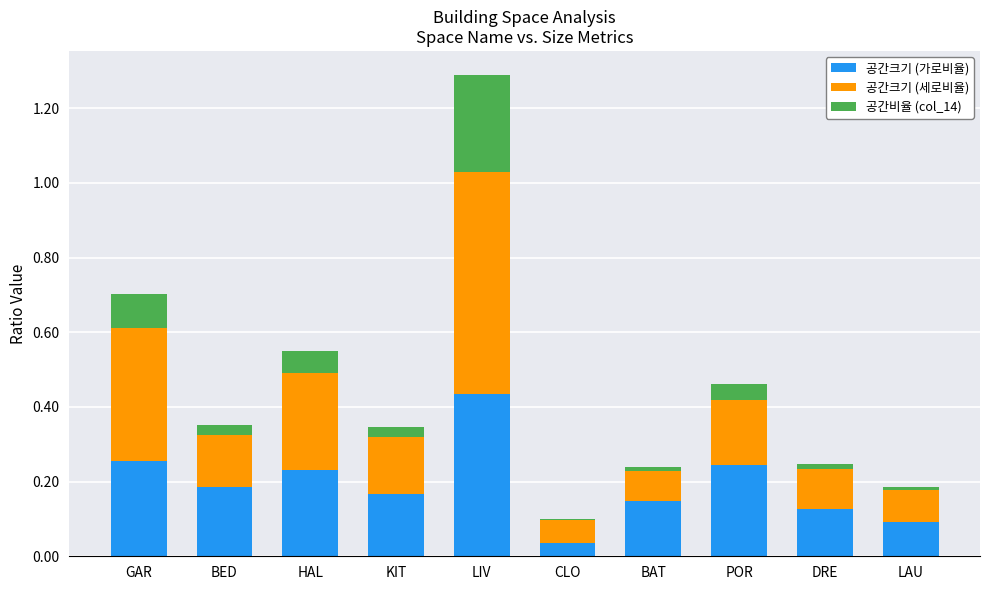

At which label does 공간크기 (가로비율) reach its peak?

LIV